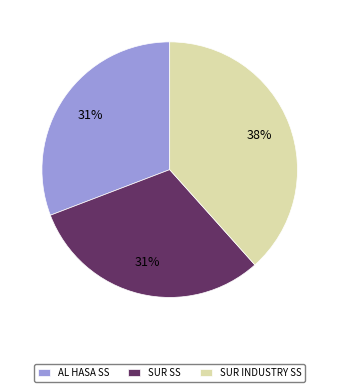

Do SUR INDUSTRY SS and AL HASA SS together represent more than half of the pie?

Yes